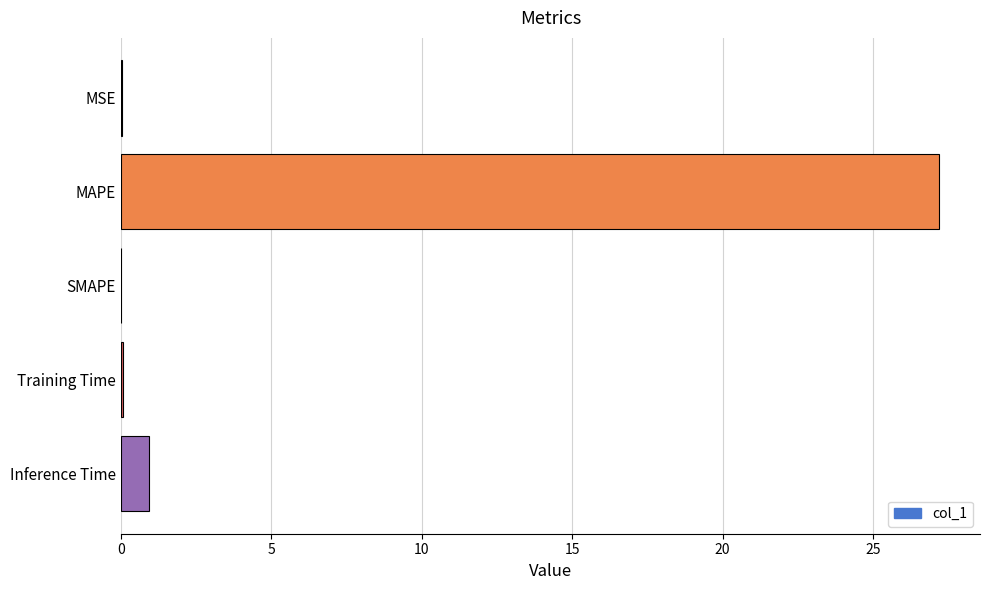

What is the average value?

5.6